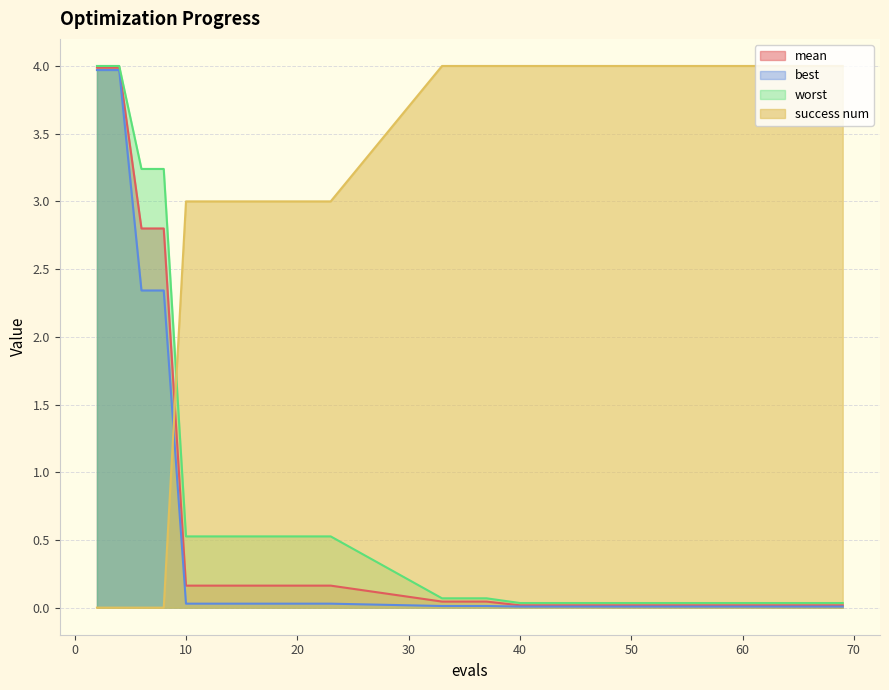

What is the difference between the highest and lowest values at 40?

4.0